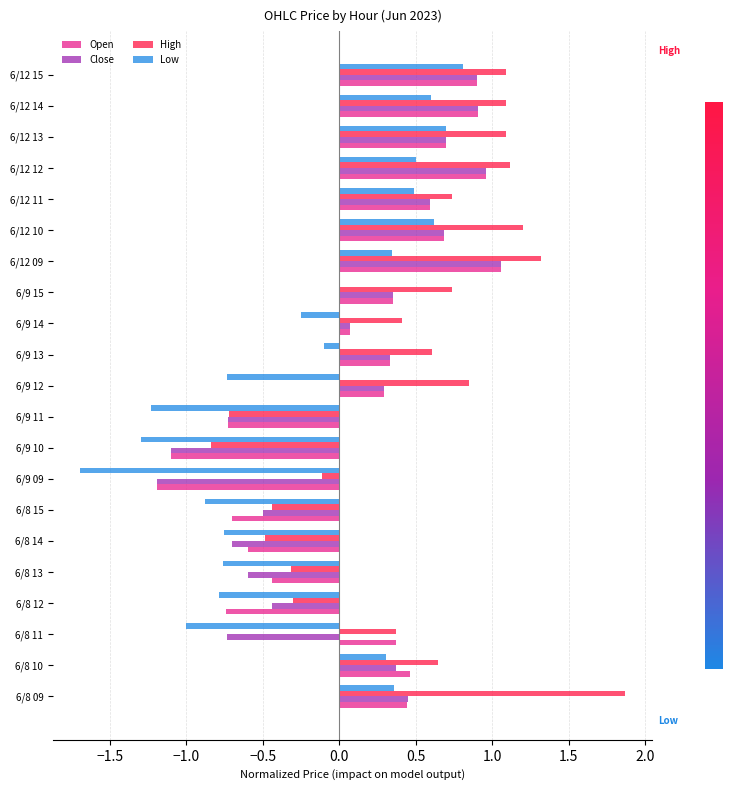

What is the sum of the Open values at 6/8 10 and 6/12 13?

1.2